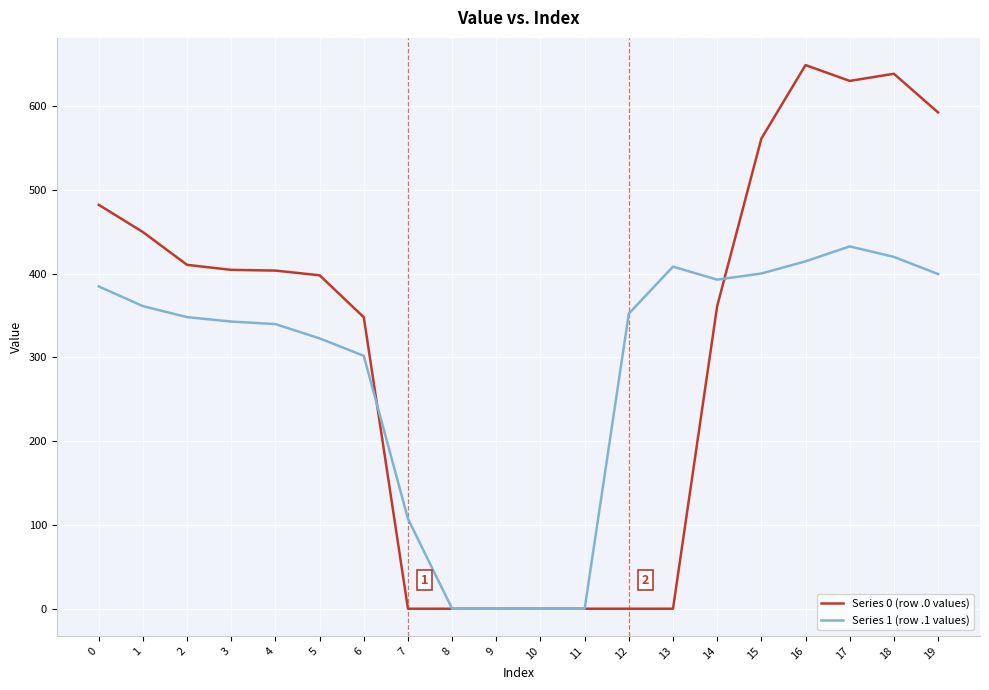

What is the highest value of the Series 0 (row .0 values) series?

648.8